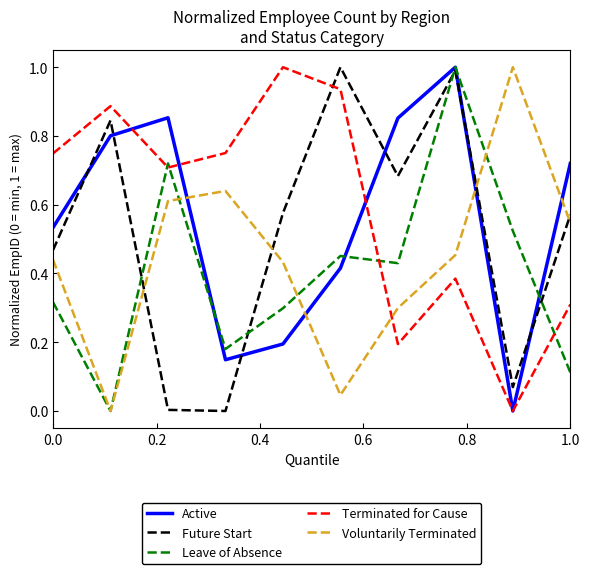

How many positive values does the Leave of Absence series have?

9